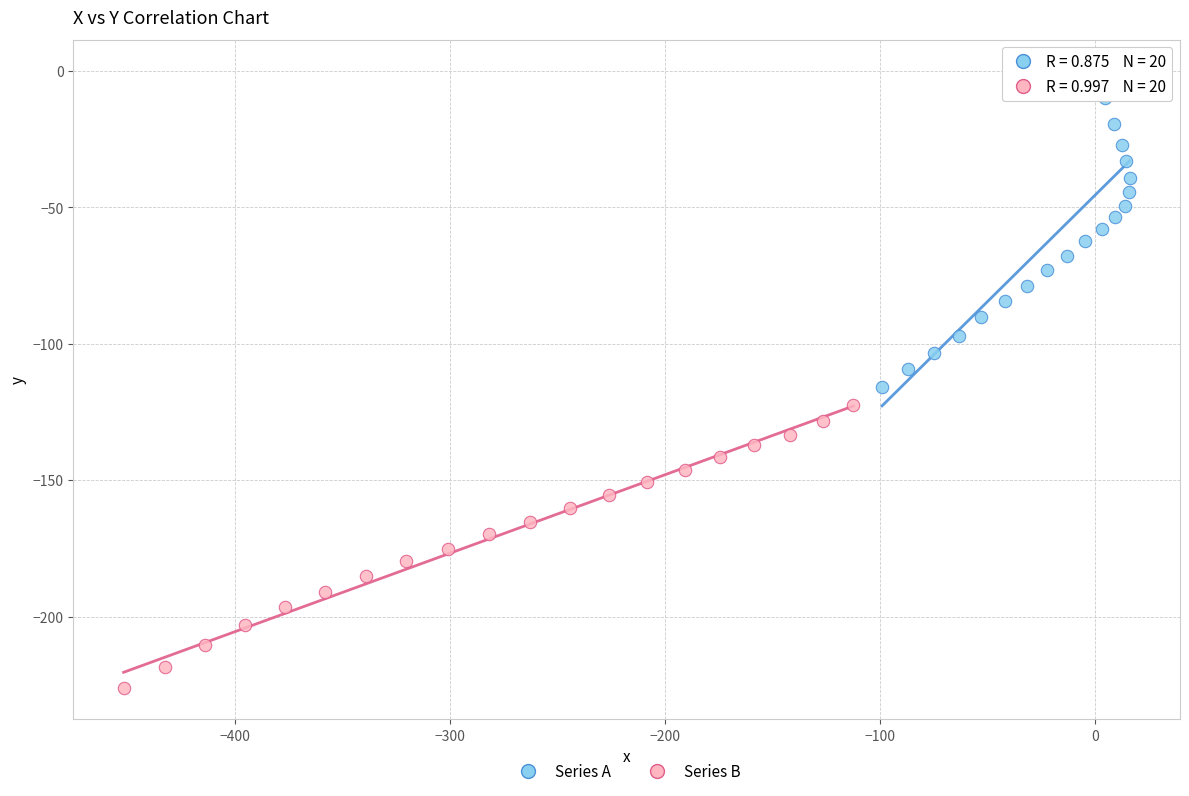

Which series has the largest Y range (max minus min)?

Series A